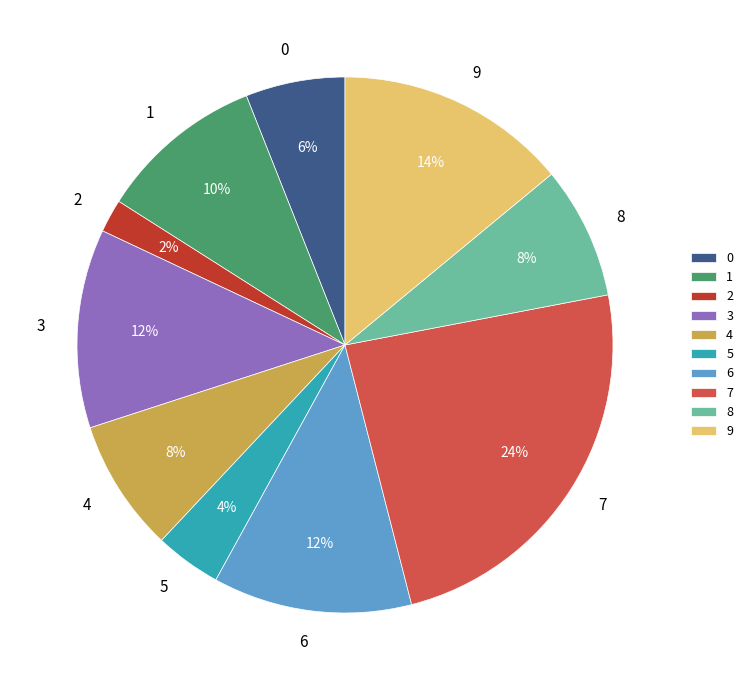

Combined, do 1 and 6 account for over 50%?

No